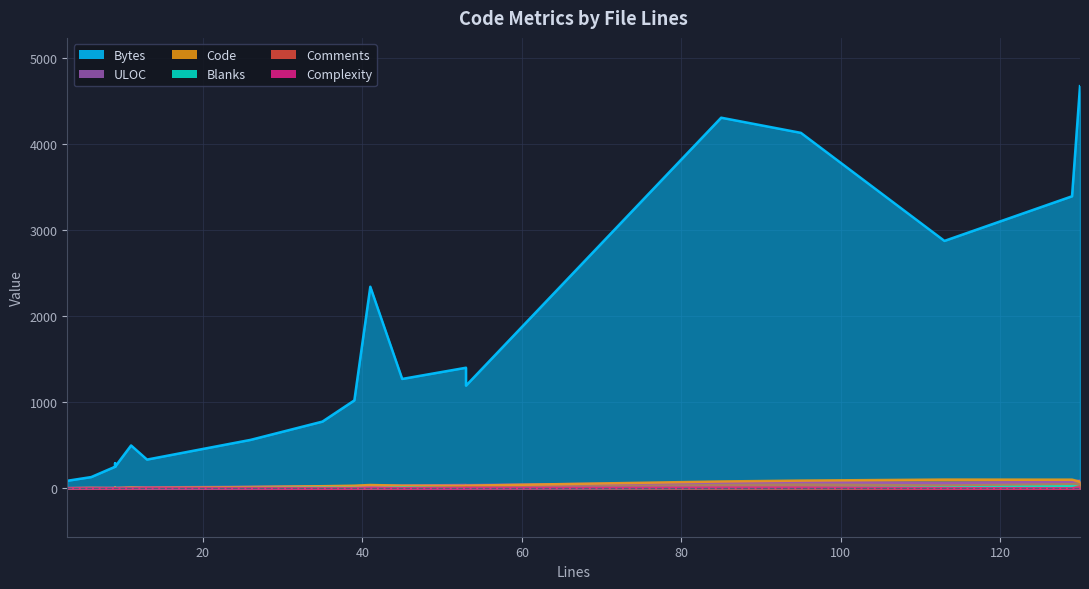

In Comments, how many points are lower than both neighbors (excluding endpoints)?

2